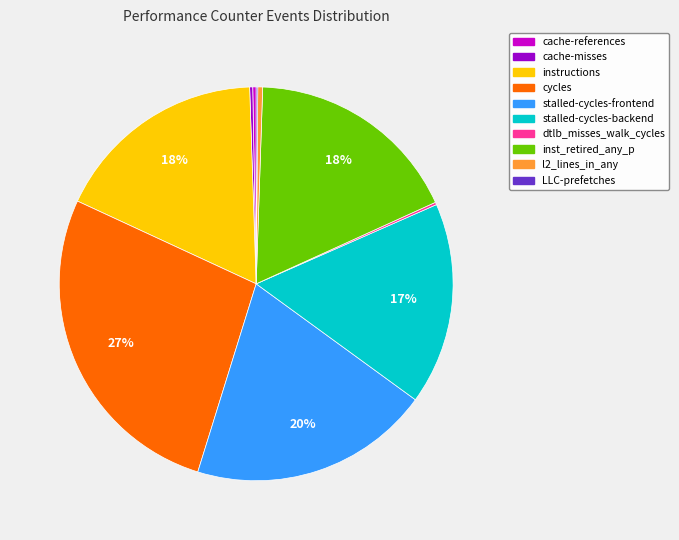

Approximately how many times larger is the value at cycles compared to cache-references?

97.2